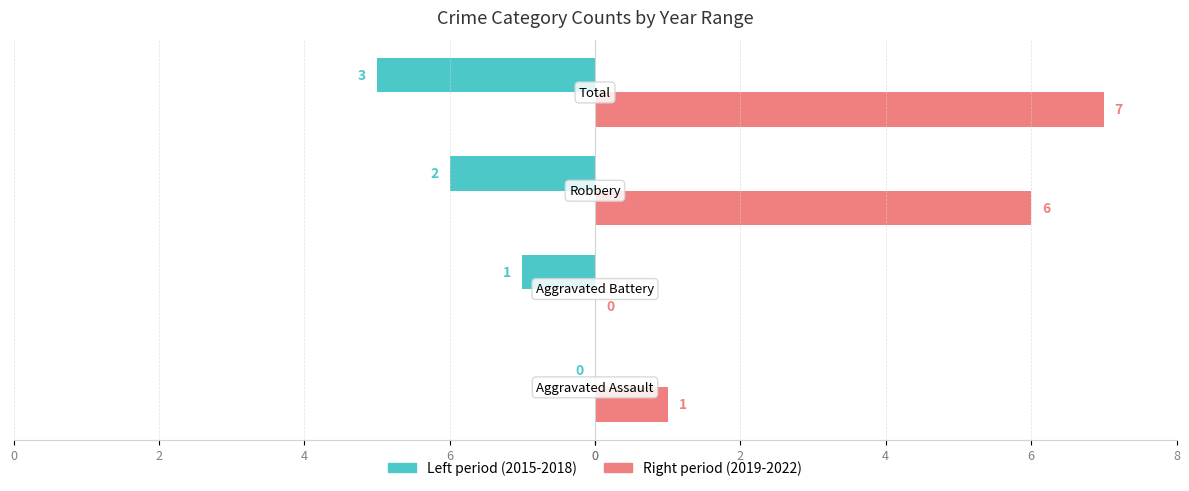

What are all the series names shown in the legend?

Left period (2015-2018), Right period (2019-2022)